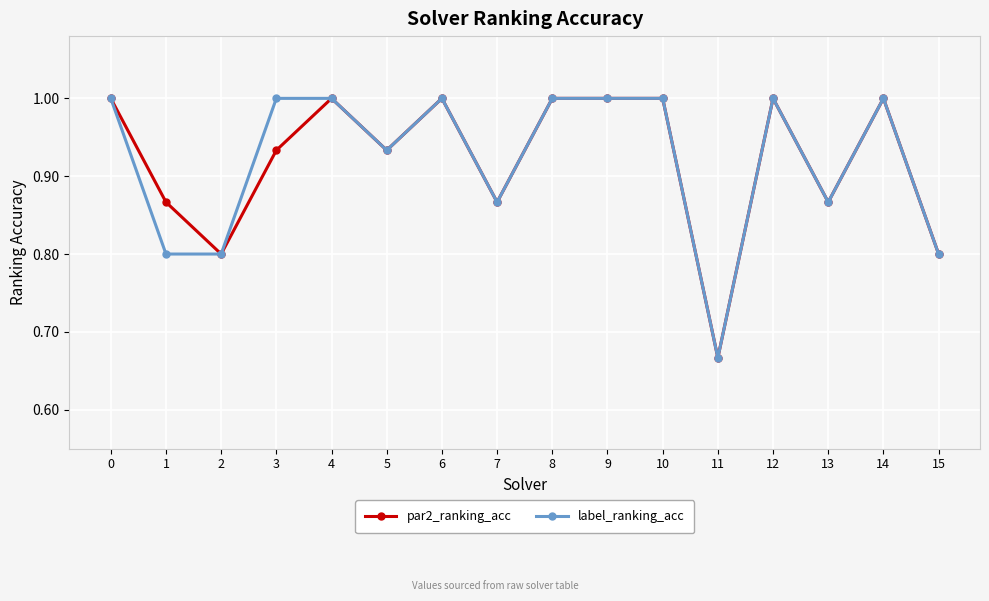

Where is label_ranking_acc nearest to the value 0?

11